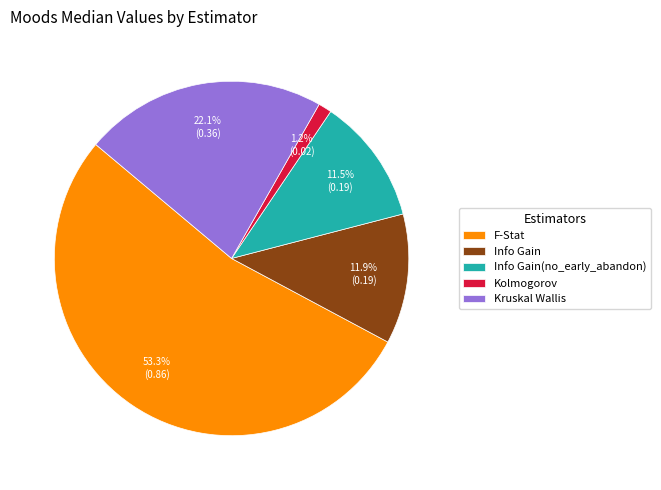

Does any single category account for the majority?

Yes